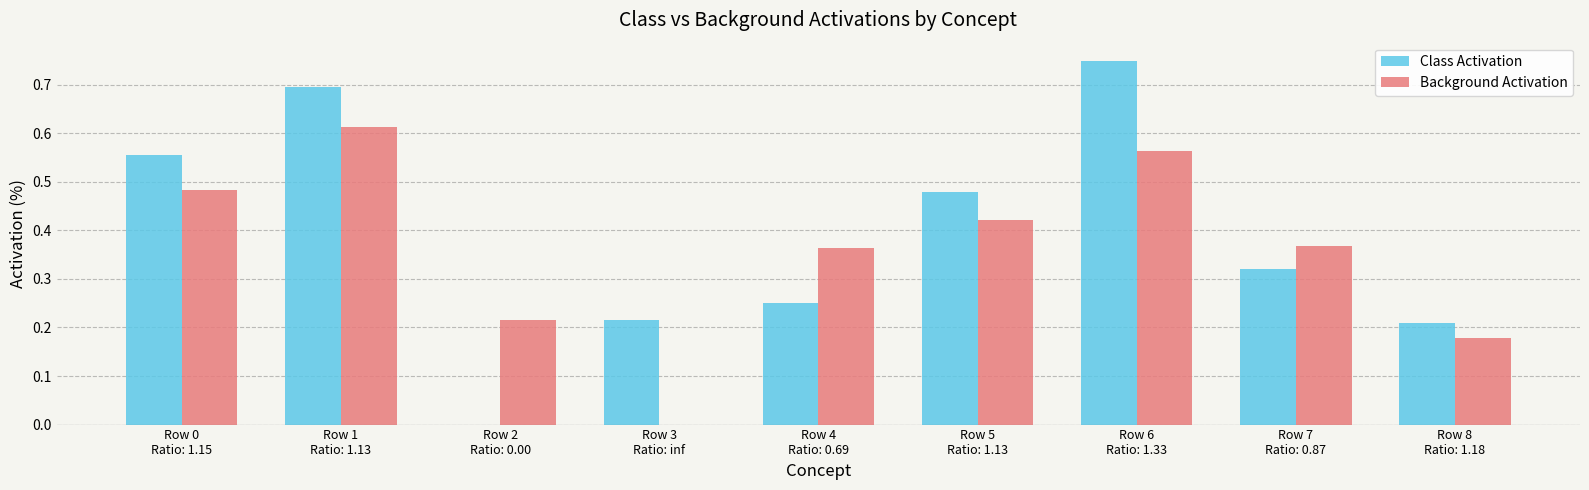

The Class Activation series shows 0.2 at Row 5
Ratio: 1.13. True or false?

False